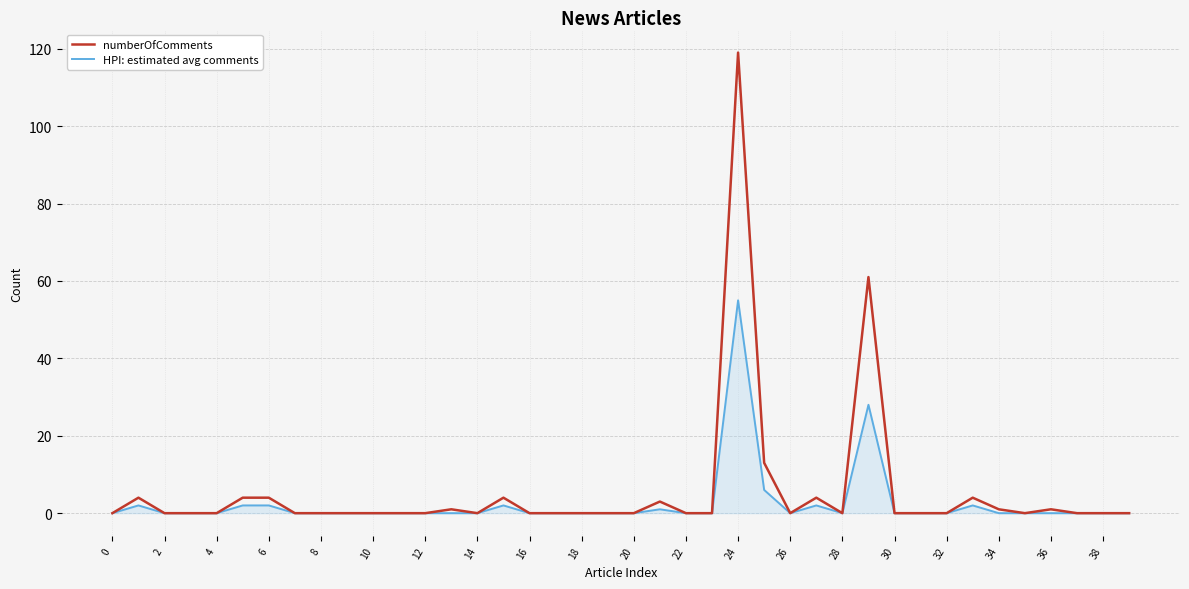

Which series has the widest spread of values?

numberOfComments